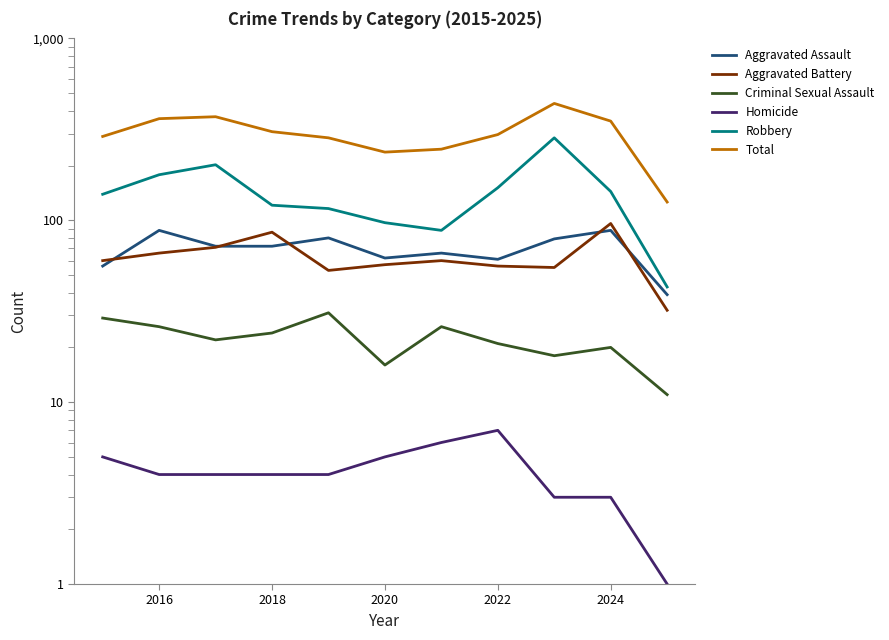

Reading left to right, transcribe all the data shown in this chart.

Aggravated Assault: 56	88	72	72	80	62	66	61	79	88	39
Aggravated Battery: 60	66	71	86	53	57	60	56	55	96	32
Criminal Sexual Assault: 29	26	22	24	31	16	26	21	18	20	11
Homicide: 5	4	4	4	4	5	6	7	3	3	1
Robbery: 139	178	202	121	116	97	88	151	284	144	43
Total: 289	362	371	307	284	237	246	296	439	351	126